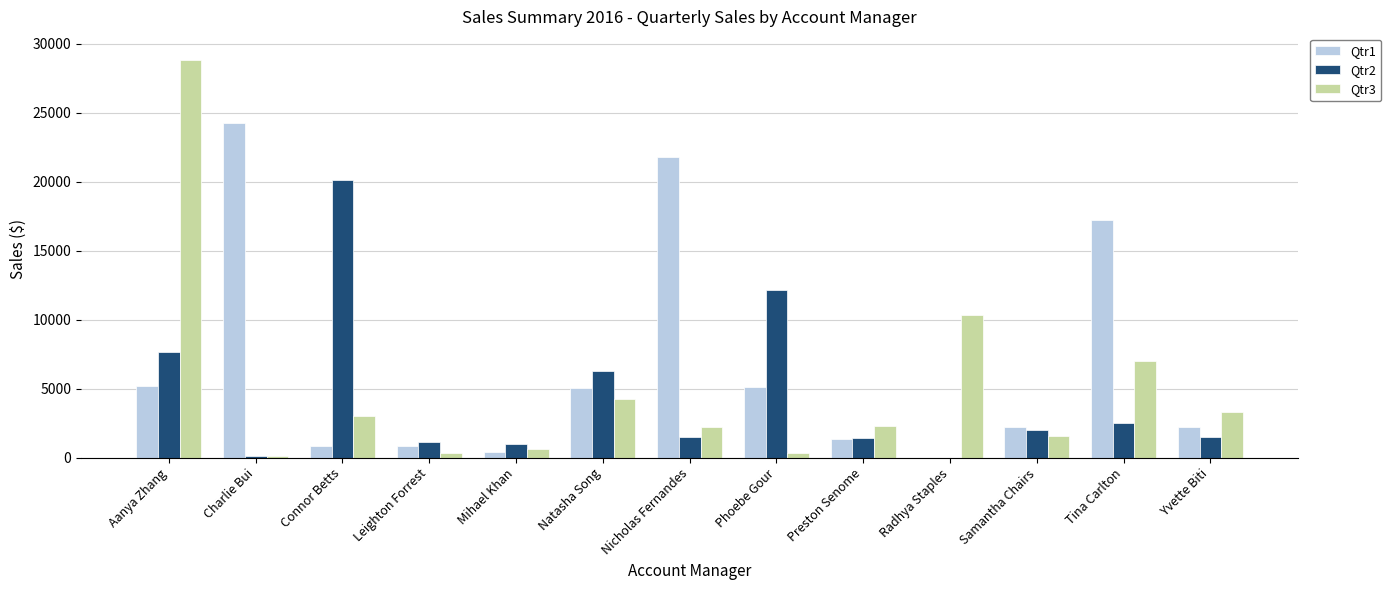

Which series has the largest total across all categories?

Qtr1